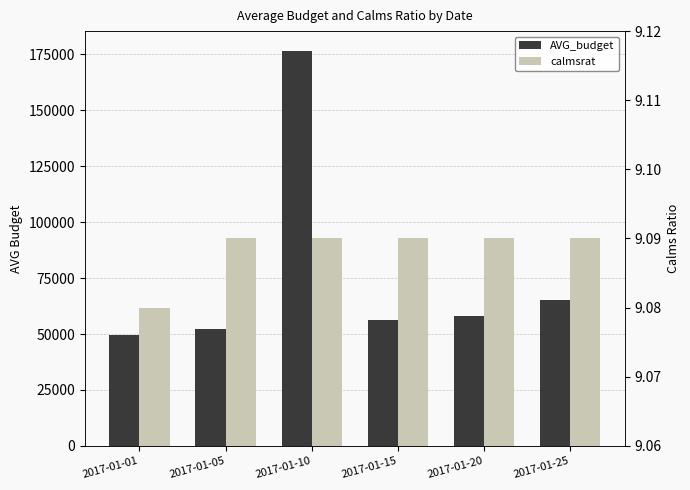

Reading left to right, extract all data points from this chart.

AVG_budget: 49421.0	52105.0	176578.0	56363.0	58153.0	65395.0
calmsrat: 9.1	9.1	9.1	9.1	9.1	9.1